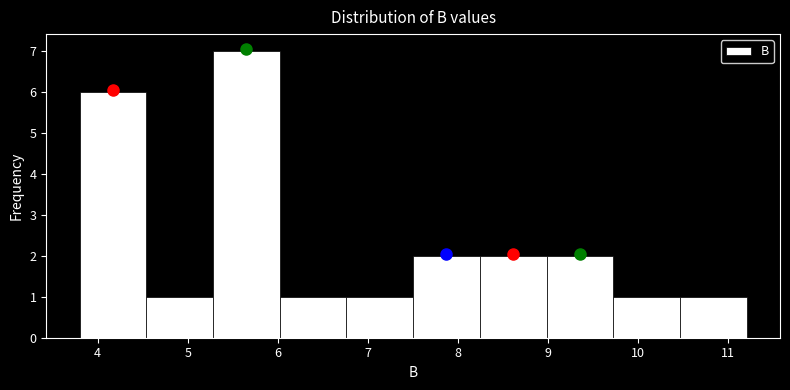

Reading left to right, transcribe this chart: for each bar, give the range it covers on the x-axis and its height. Neither the bar edges nor the heights are printed on the chart, so give them approximately, as read against the axes.

3.8 to 4.5: 6
4.5 to 5.3: 1
5.3 to 6.0: 7
6.0 to 6.8: 1
6.8 to 7.5: 1
7.5 to 8.2: 2
8.2 to 9.0: 2
9.0 to 9.7: 2
9.7 to 10.5: 1
10.5 to 11.2: 1